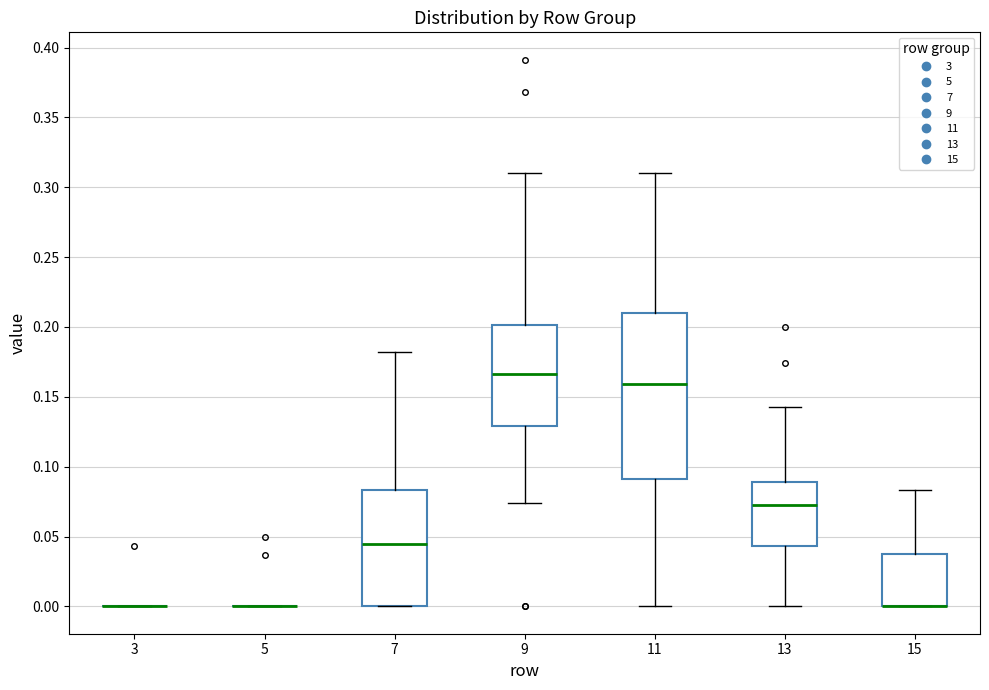

Comparing the boxes themselves (not the whiskers), which one is the tallest?

11